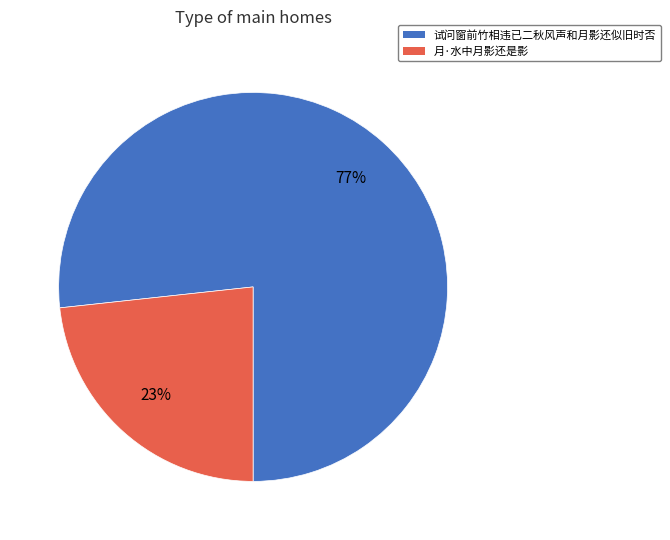

Approximately how many times larger is the value at 试问窗前竹相违已二秋风声和月影还似旧时否 compared to 月·水中月影还是影?

3.3